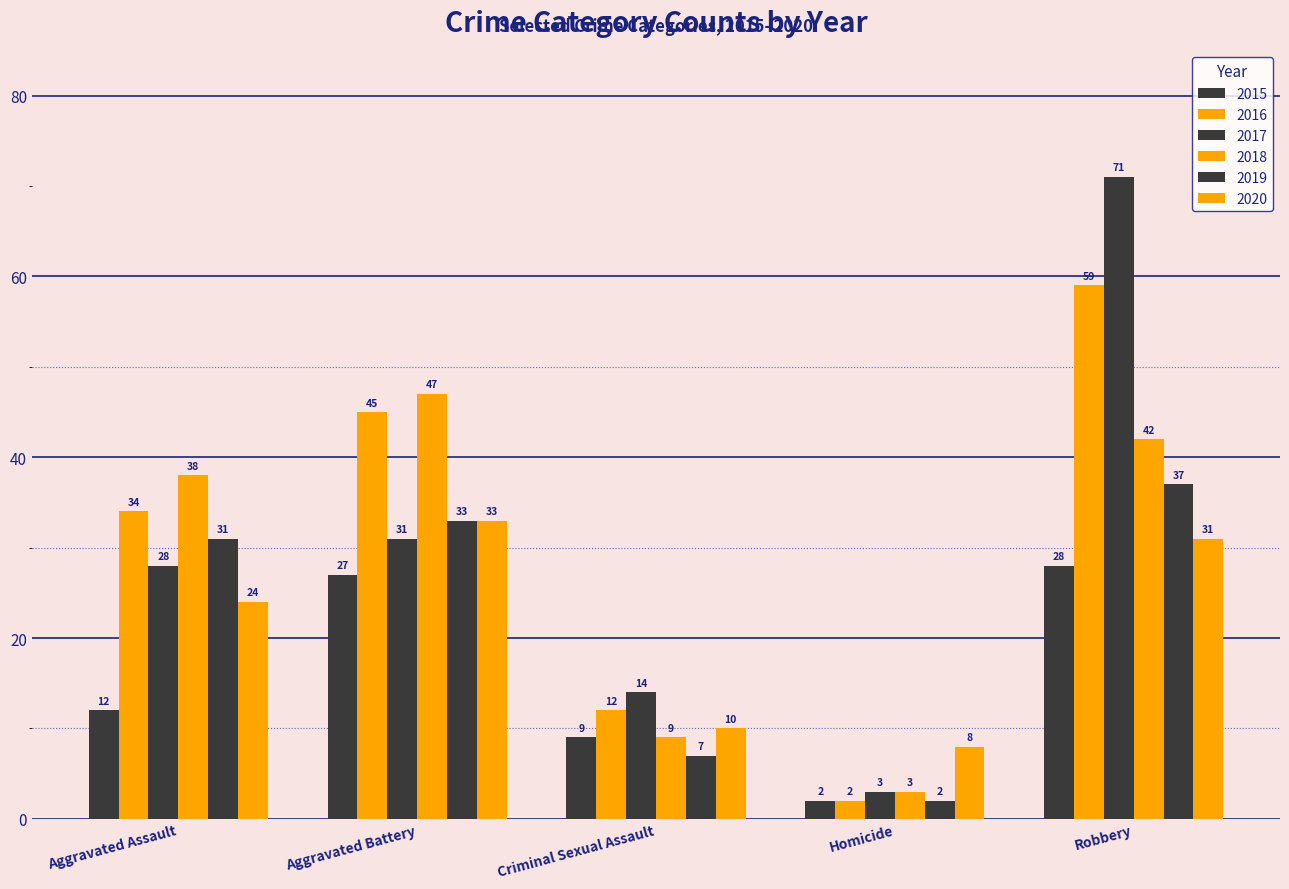

What is the sum of the 2020 values at Criminal Sexual Assault and Aggravated Assault?

34